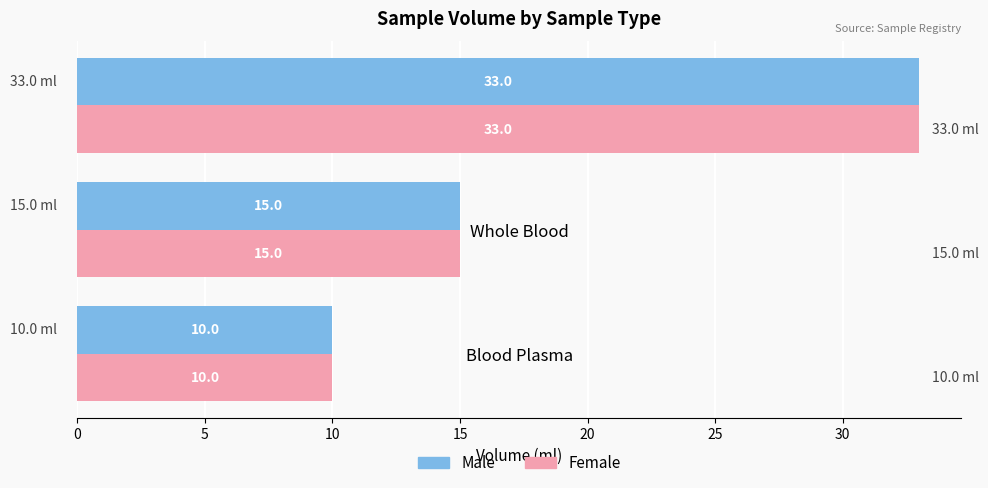

The Female series shows 15 at Whole Blood. True or false?

True